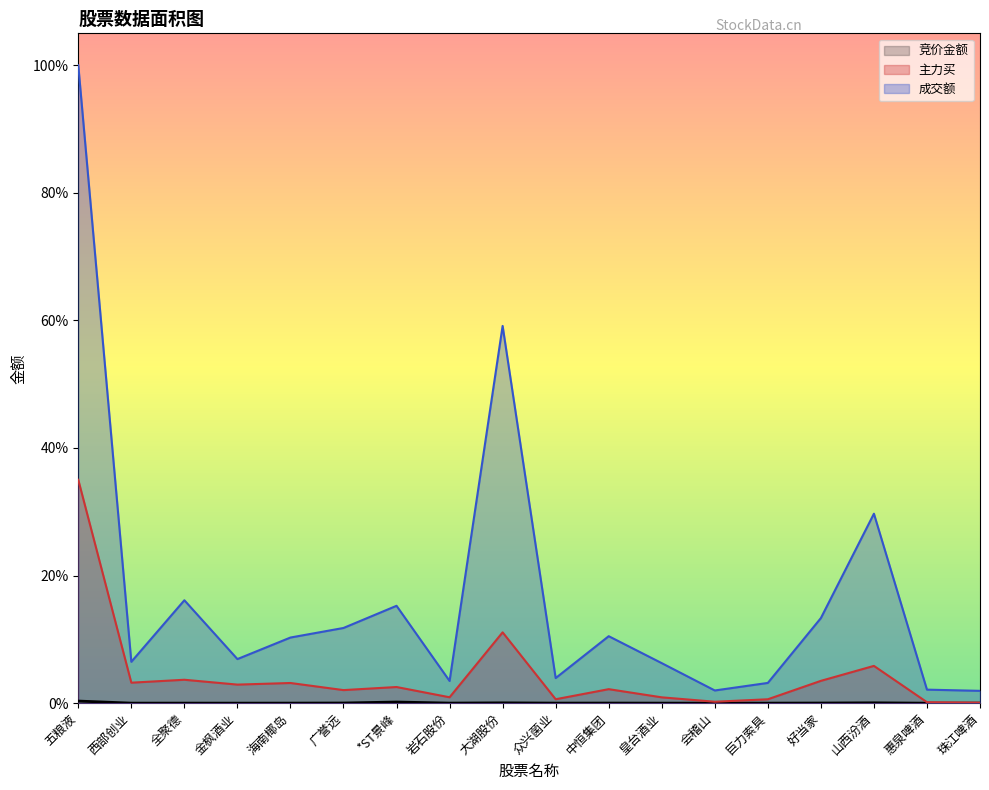

At which category is the sum across all series the highest?

五粮液